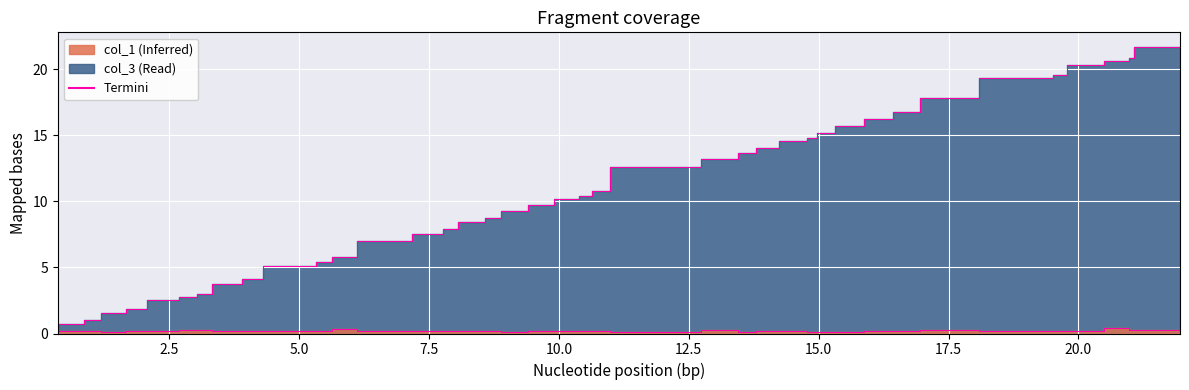

Reading left to right, what are all the values shown in this chart?

col_3: 0.2	0.7	1.0	1.6	1.9	2.5	2.8	3.0	3.7	4.1	5.1	5.4	5.8	7.0	7.6	7.9	8.4	8.7	9.3	9.7	10.2	10.4	10.8	12.6	13.2	13.7	14.0	14.6	14.8	15.2	15.7	16.3	16.7	17.8	19.3	19.6	20.3	20.6	20.8	21.7
col_1: 0.1	0.2	0.2	0.1	0.2	0.2	0.3	0.3	0.2	0.2	0.2	0.2	0.3	0.2	0.2	0.2	0.2	0.2	0.1	0.2	0.2	0.2	0.2	0.1	0.2	0.1	0.2	0.2	0.2	0.1	0.1	0.2	0.2	0.3	0.2	0.2	0.2	0.4	0.2	0.2